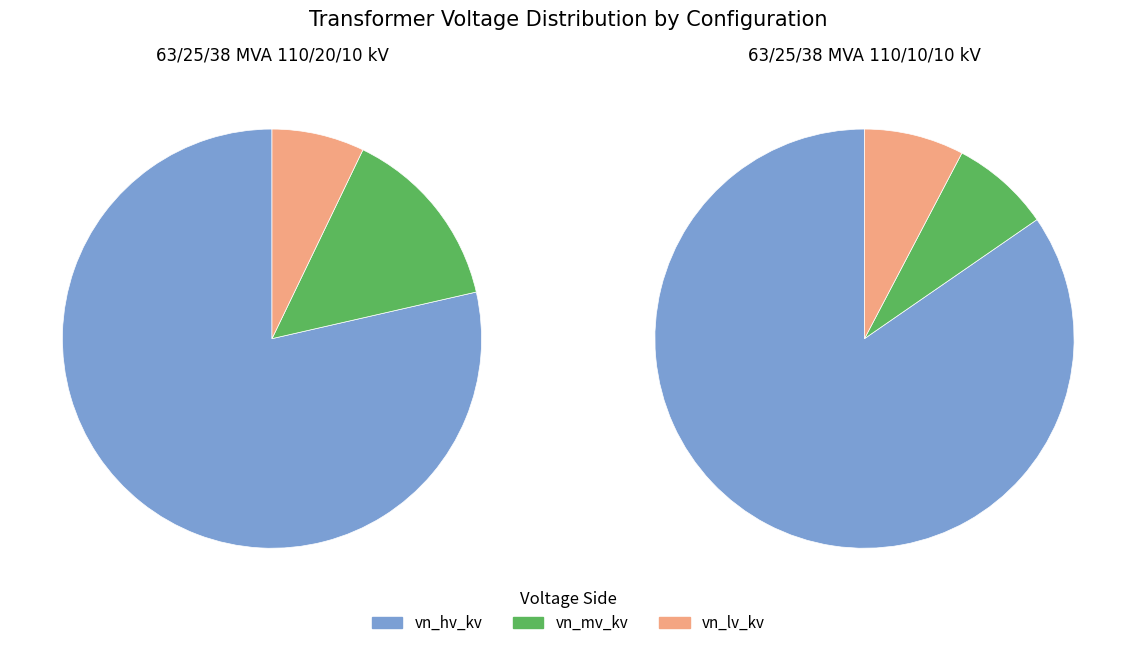

To the nearest percent, what percentage of the pie is 63/25/38 MVA 110/10/10 kV?

50%